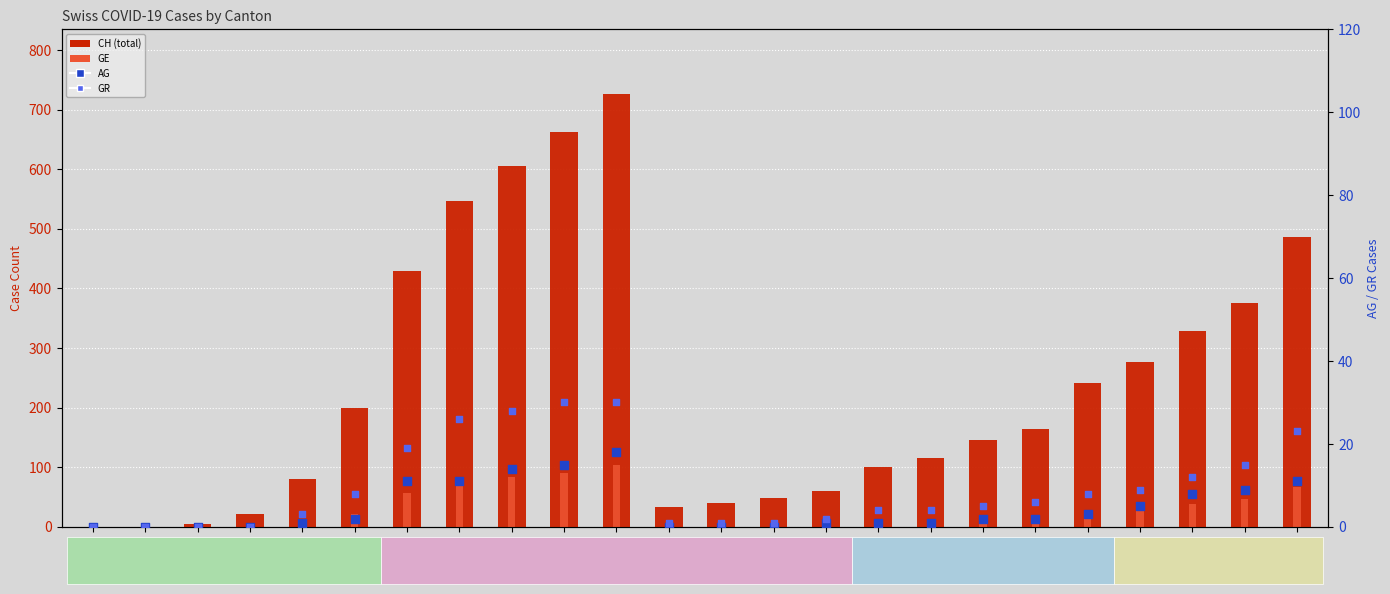

Which series reaches the minimum Y coordinate?

CH